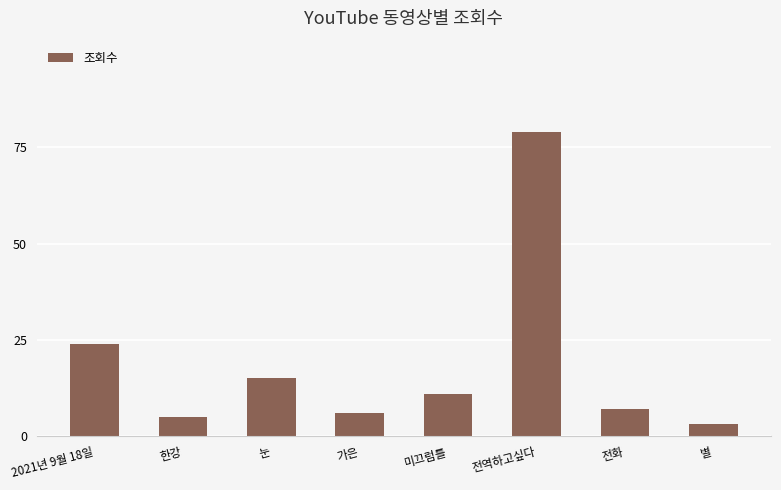

What position from the right is 2021년 9월 18일?

8